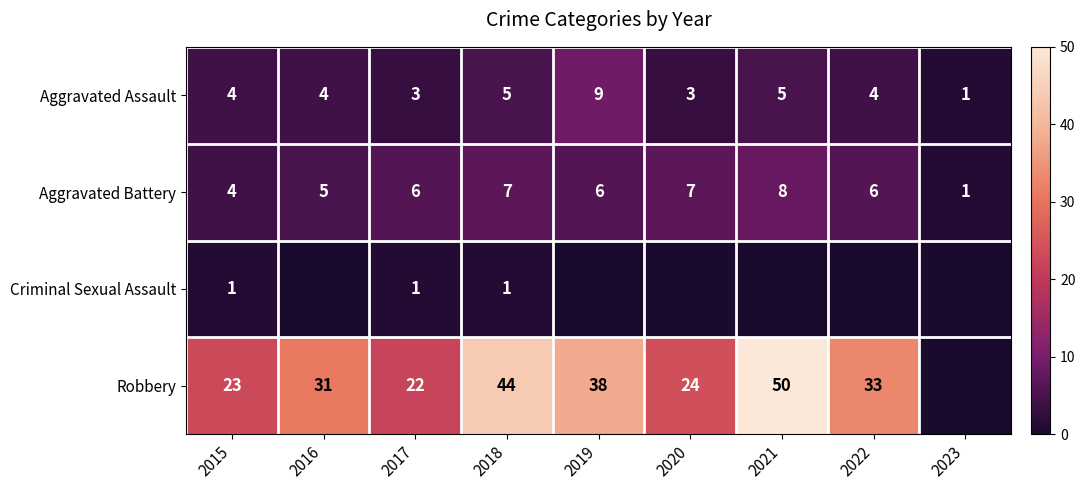

What is the difference between the maximum and minimum values in the Aggravated Battery series?

7